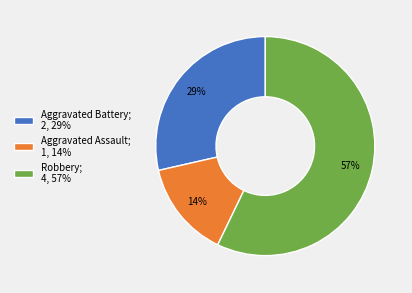

Between Aggravated Assault and Aggravated Battery, which is larger?

Aggravated Battery